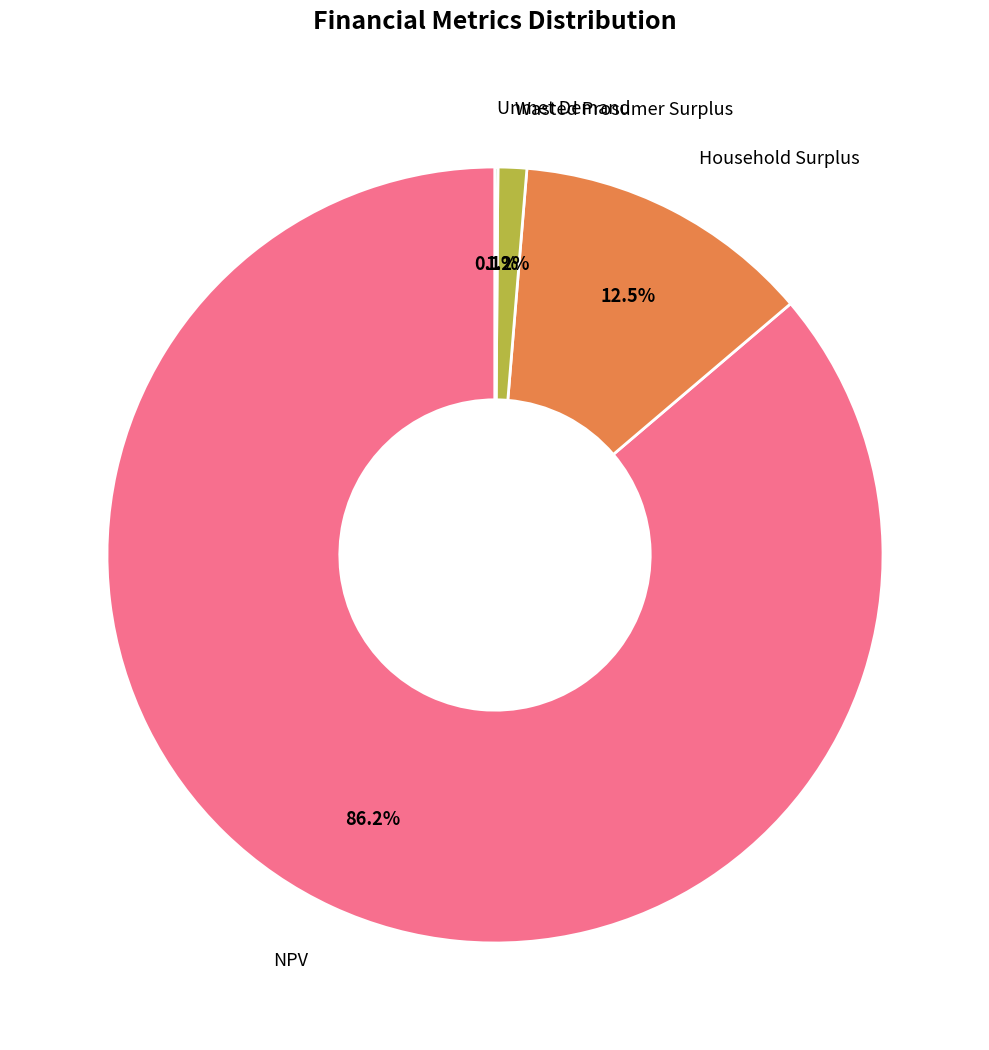

Is there any slice that represents more than half of the pie?

Yes